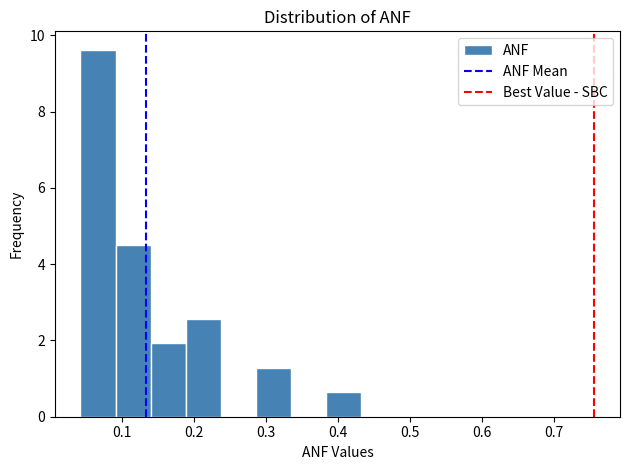

What is the height of the bar covering 0.38 to 0.43 on the x-axis? Neither the bar edges nor the heights are printed on the chart, so give them approximately, as read against the axes.

0.6